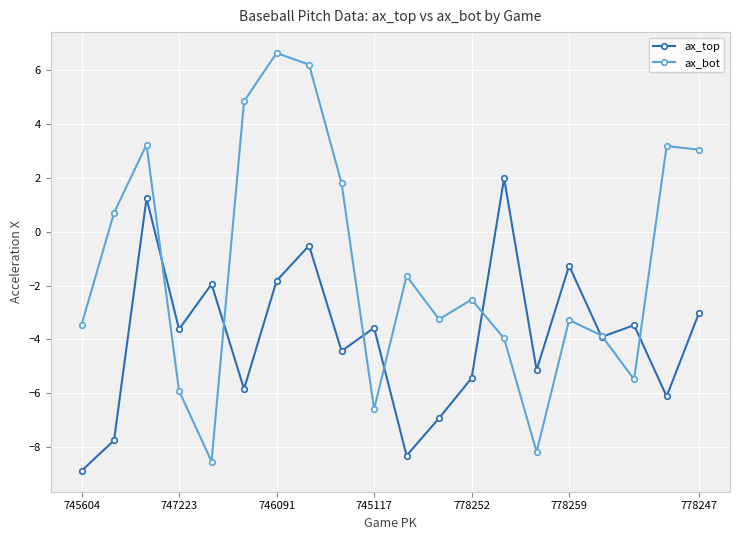

What is the maximum value shown in the chart?

6.6